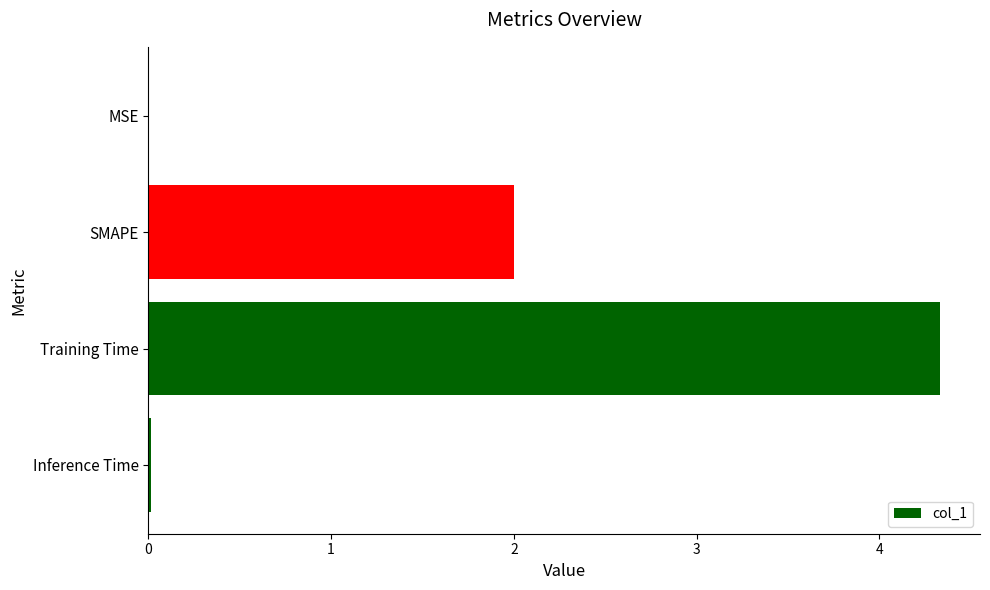

Which category has the highest value across all series?

Training Time